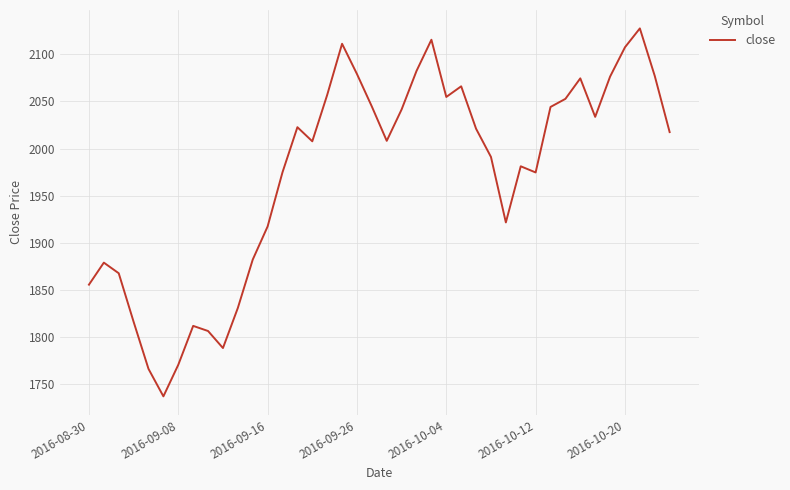

Is this an area chart (filled region under the line)?

No